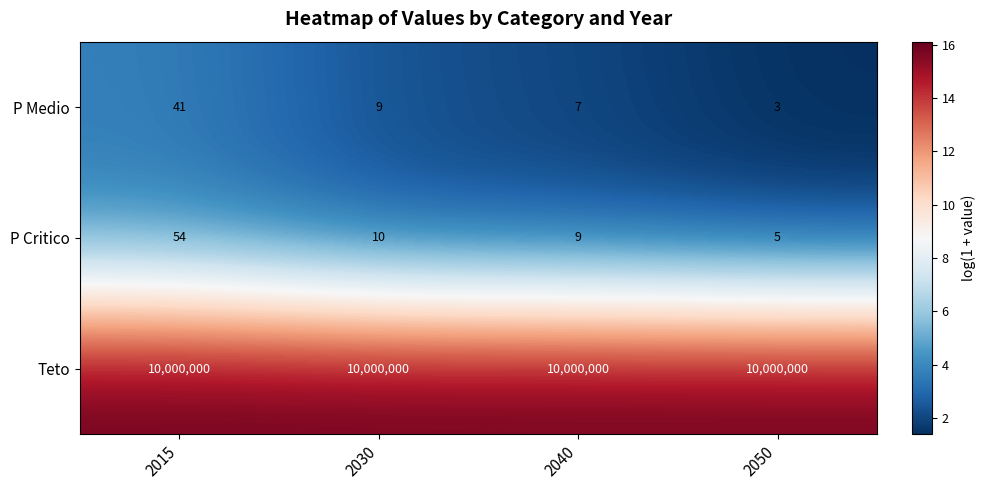

Rank the categories by P Critico value from lowest to highest.

2050, 2040, 2030, 2015